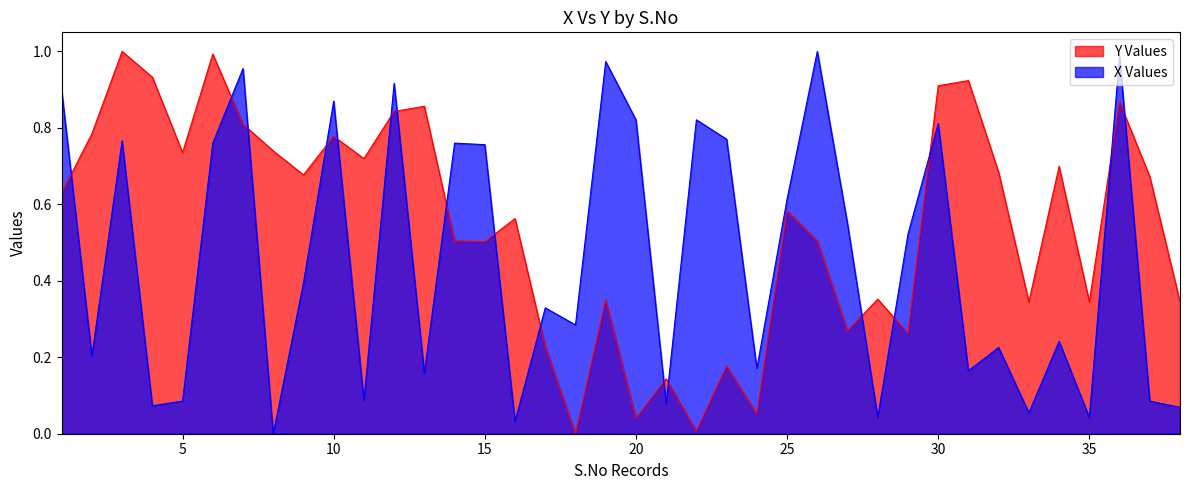

Reading left to right, transcribe all the data shown in this chart.

Y: 0.6	0.8	1.0	0.9	0.7	1.0	0.8	0.7	0.7	0.8	0.7	0.8	0.9	0.5	0.5	0.6	0.2	0.0	0.3	0.0	0.1	0.0	0.2	0.1	0.6	0.5	0.3	0.4	0.3	0.9	0.9	0.7	0.3	0.7	0.3	0.9	0.7	0.3
X: 0.9	0.2	0.8	0.1	0.1	0.8	1.0	0.0	0.4	0.9	0.1	0.9	0.2	0.8	0.8	0.0	0.3	0.3	1.0	0.8	0.1	0.8	0.8	0.2	0.6	1.0	0.5	0.0	0.5	0.8	0.2	0.2	0.1	0.2	0.0	1.0	0.1	0.1